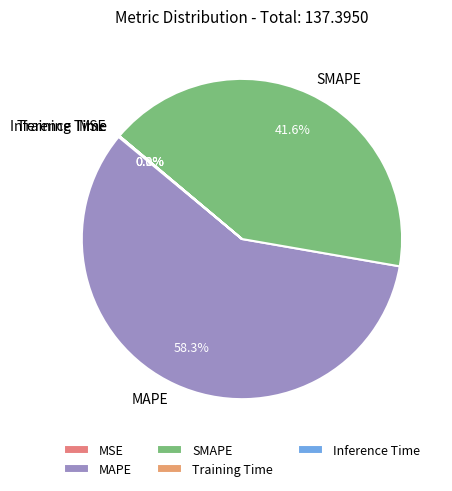

The MAPE slice represents 72% of the pie. True or false?

False